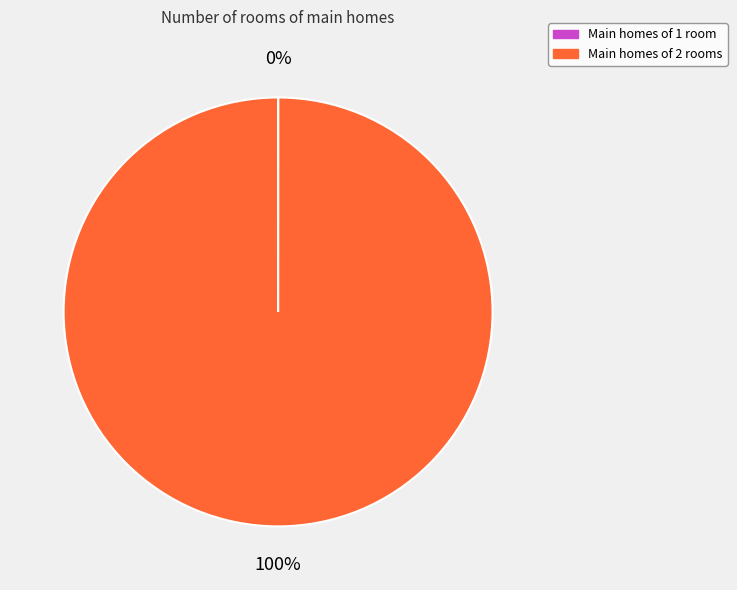

To the nearest percent, what is the difference between the largest and smallest slice percentages?

100%